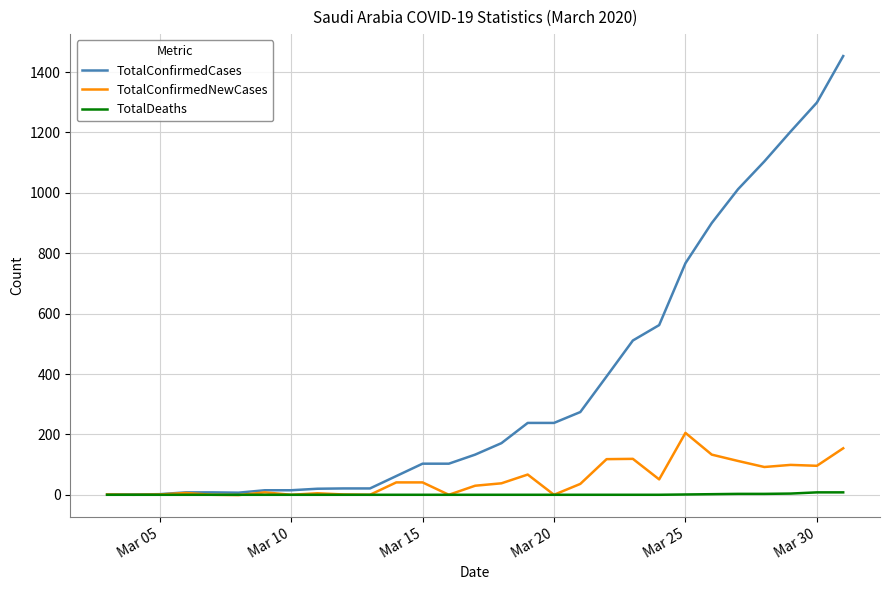

Which series has the largest total across all categories?

TotalConfirmedCases